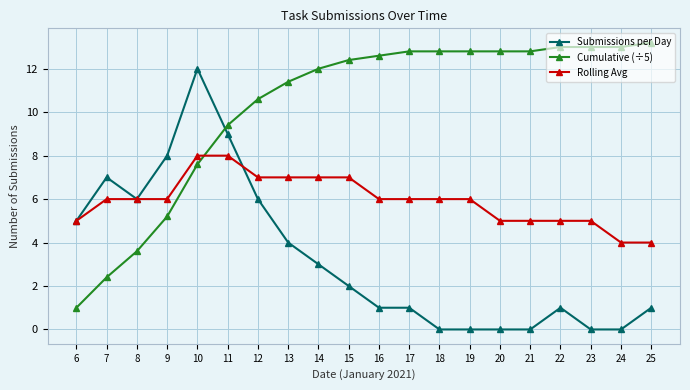

How many values in the Submissions per Day series are below 2?

10